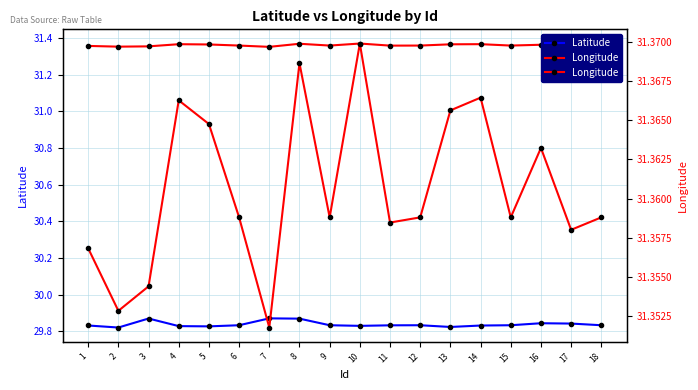

Which category has the highest value across all series?

10